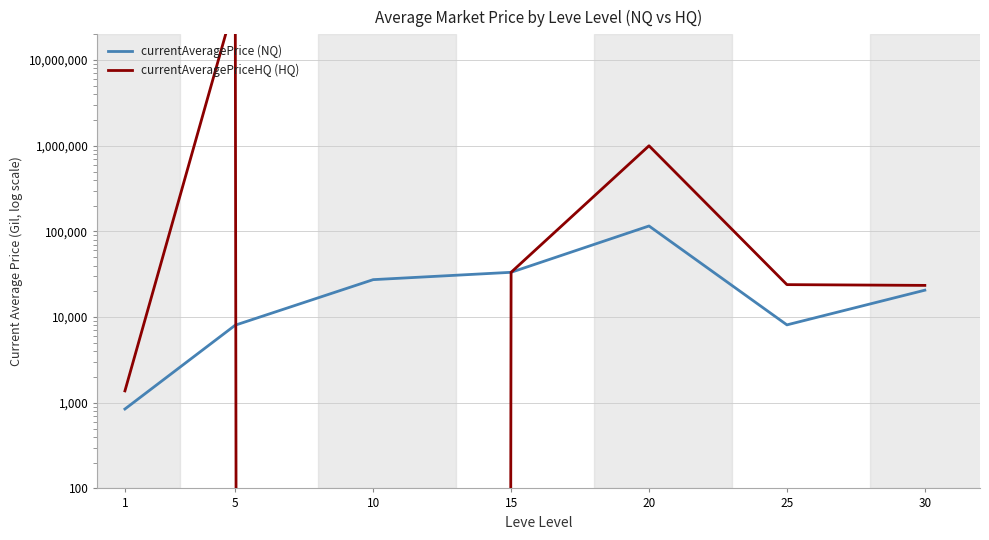

Reading left to right, list all the values displayed in this chart.

currentAveragePrice (NQ): 1=845.1	5=8051.0	10=27364.6	15=33333.0	20=115799.9	25=8114.3	30=20613.5
currentAveragePriceHQ (HQ): 1=1375.8	5=50000000.0	10=0.0	15=33333.0	20=1000000.0	25=23933.0	30=23450.0